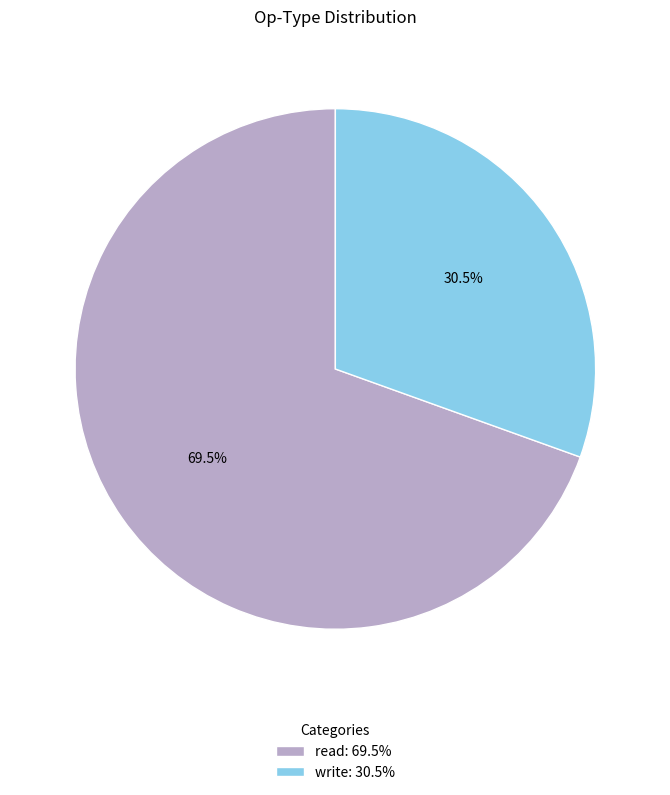

Which has a higher value, read: 69.5% or write: 30.5%?

read: 69.5%